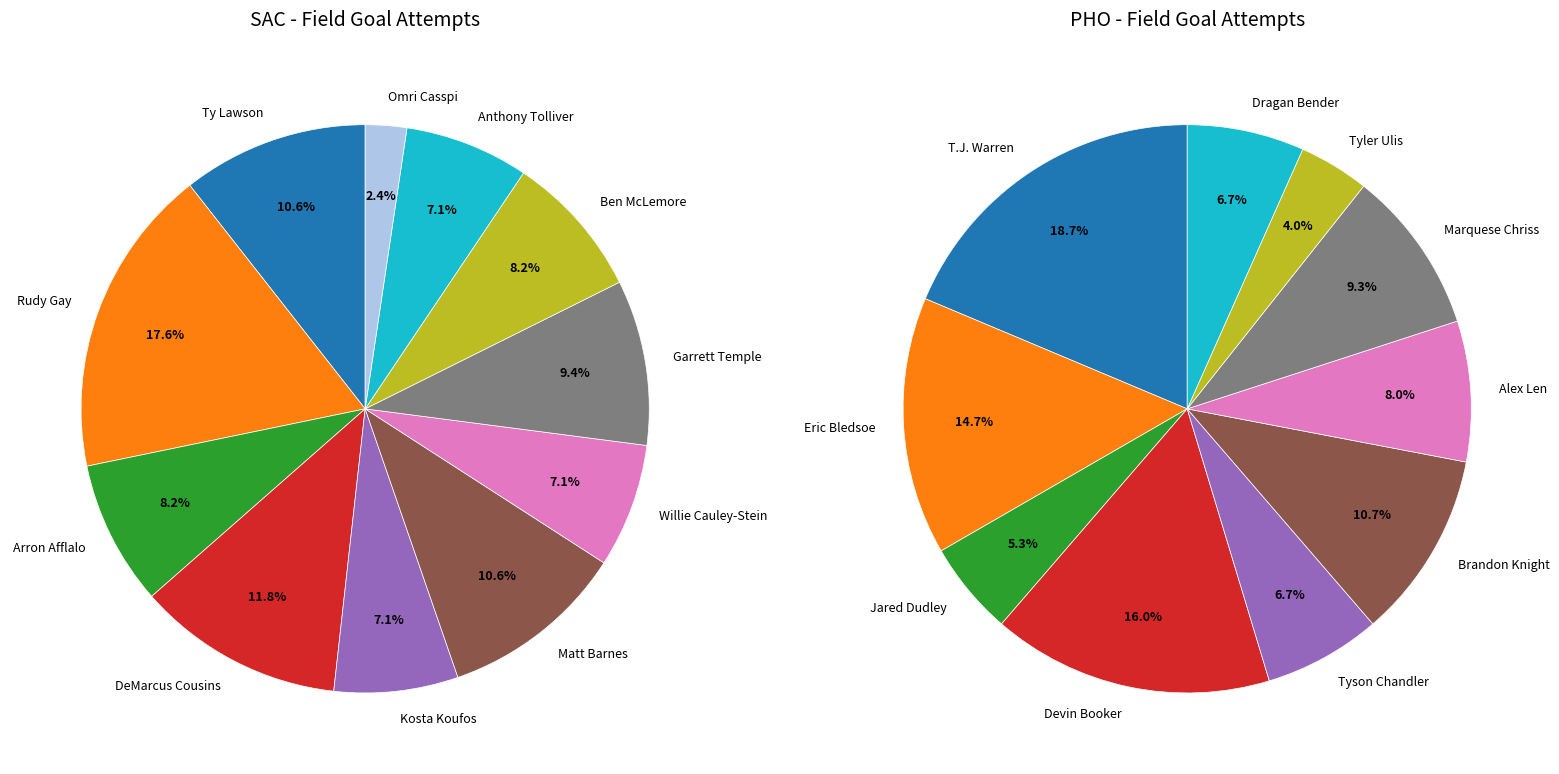

Which slice is the largest?

Rudy Gay